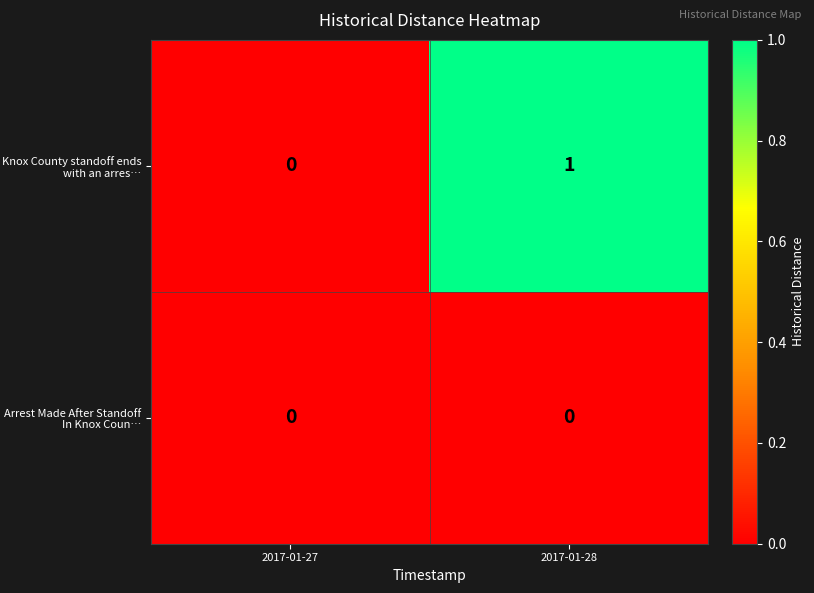

How many categories are shown in the chart?

2